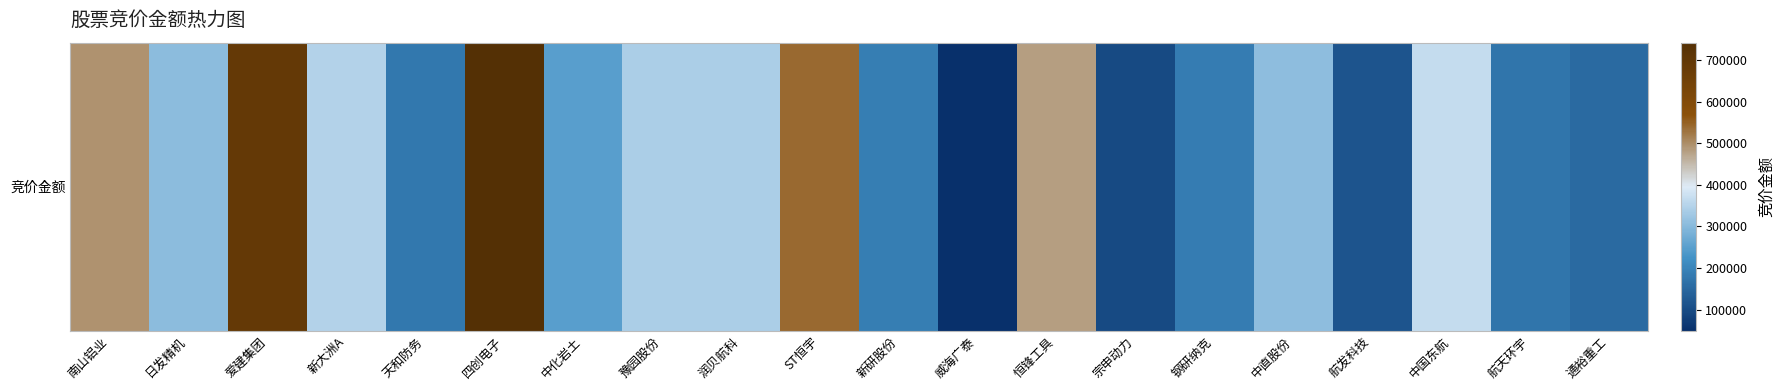

What is the smallest value displayed?

50050